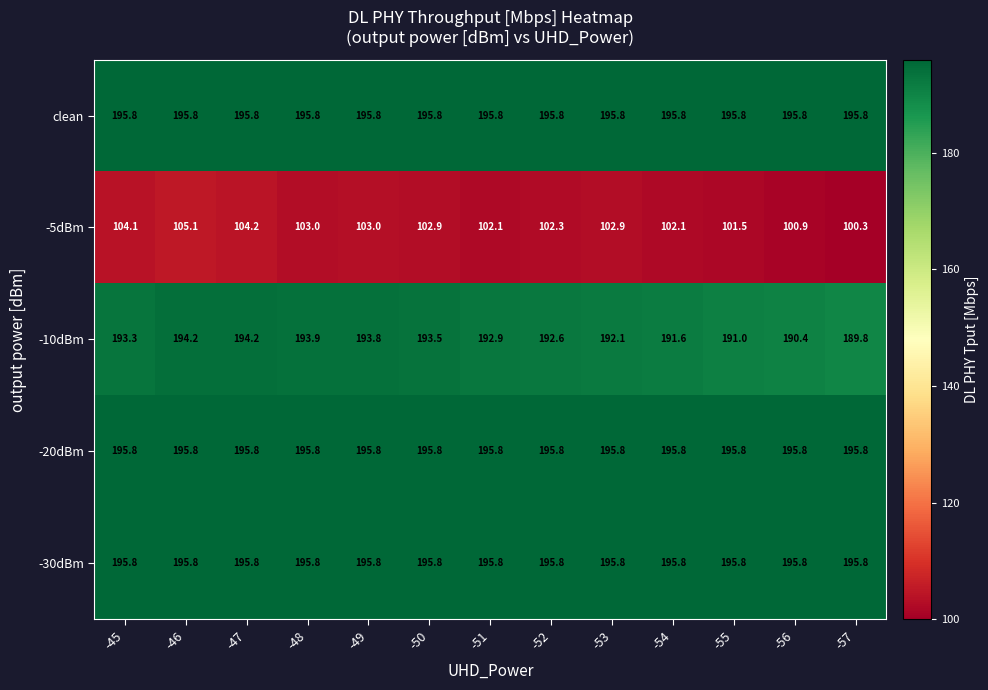

Count the number of data series in this chart.

5